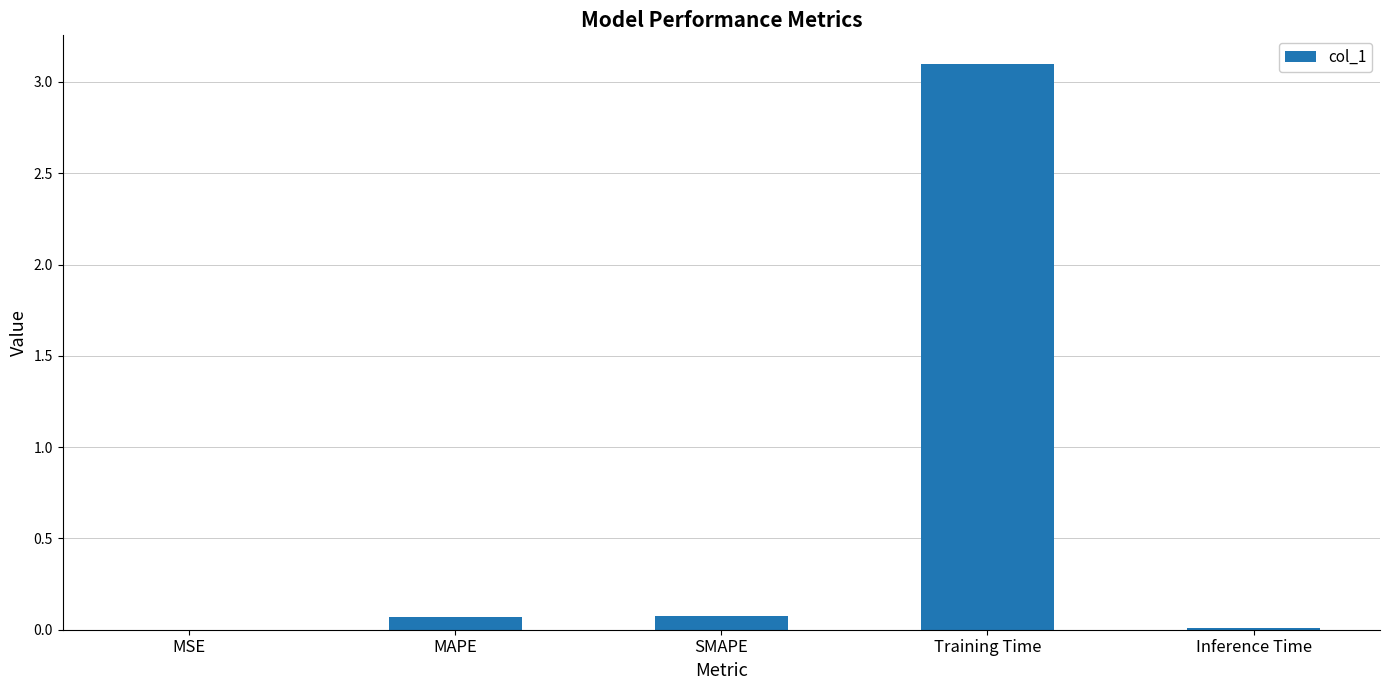

The value at SMAPE is 0.1. True or false?

True